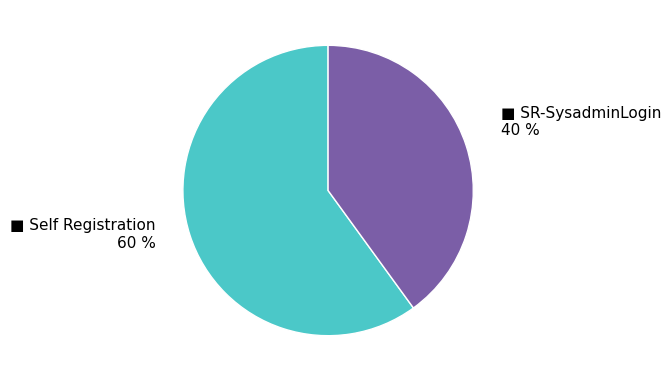

Is there a majority slice in this chart?

Yes